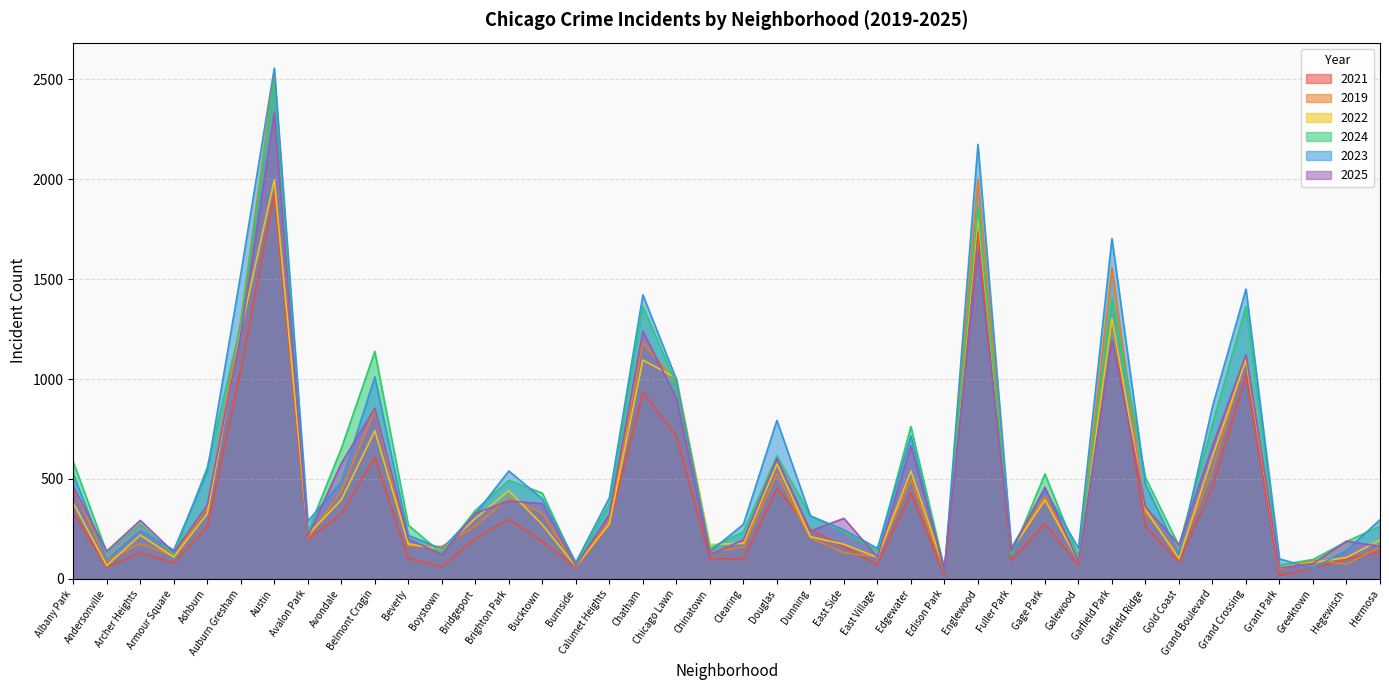

What is the sum of all 2019 values?

18851